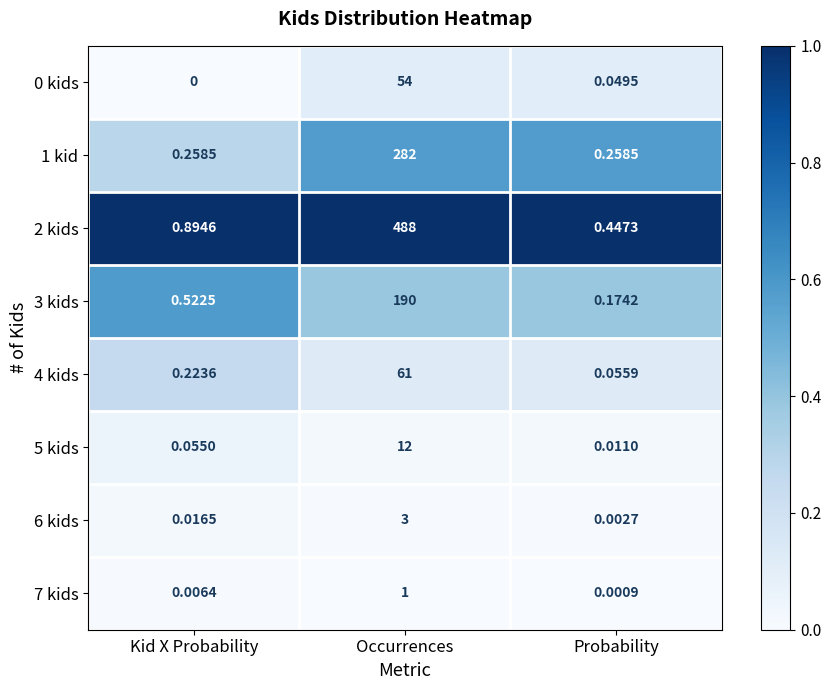

Which series has the largest total across all categories?

2 kids